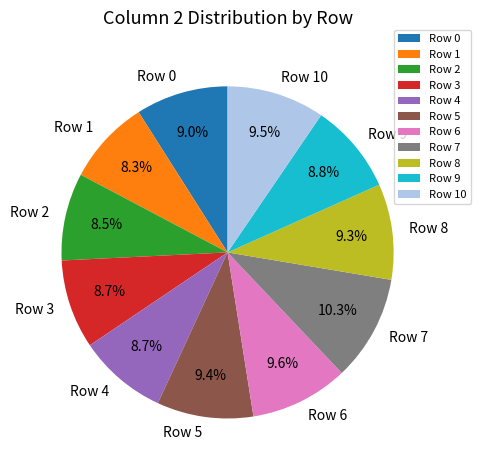

What is the ratio of the value at Row 8 to the value at Row 6?

1.0